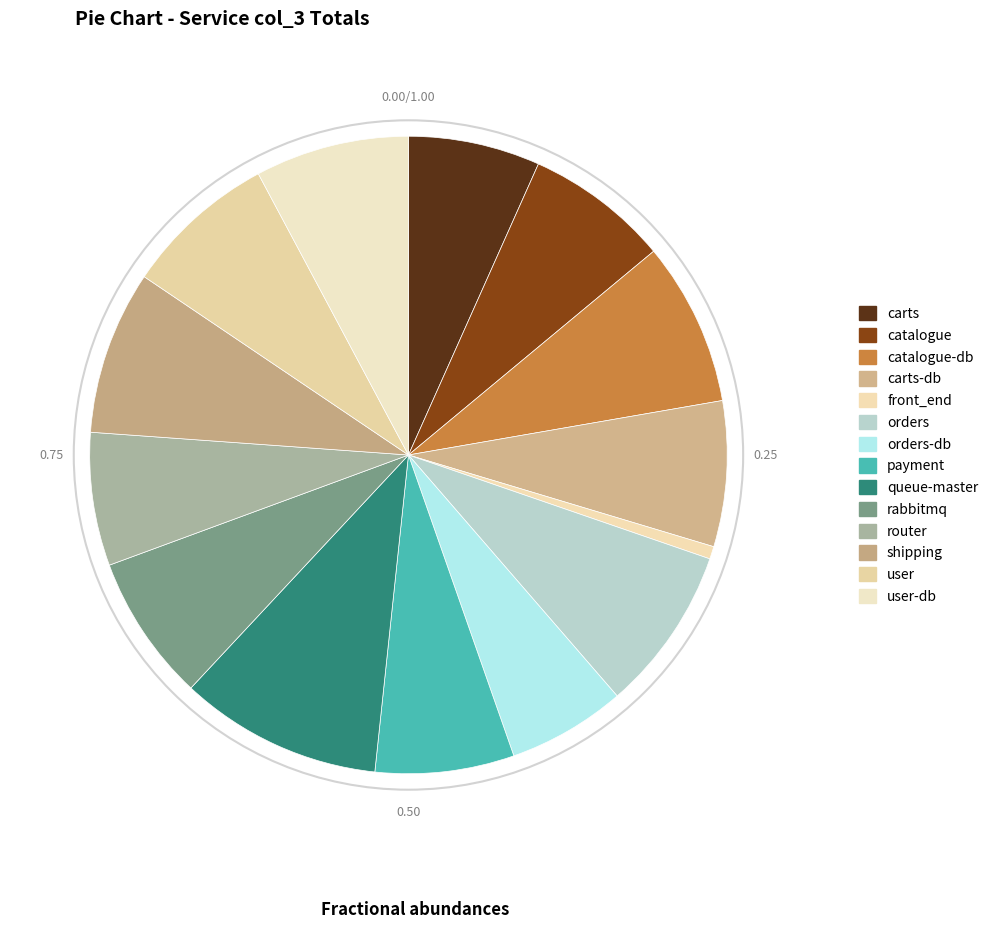

Count the number of slices in the pie.

14